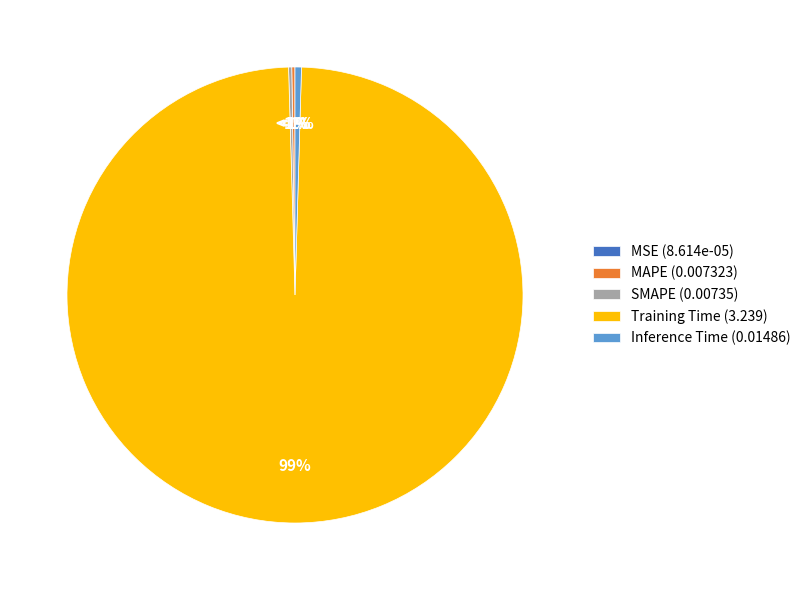

What is the total percentage of MSE and Inference Time?

0.5%